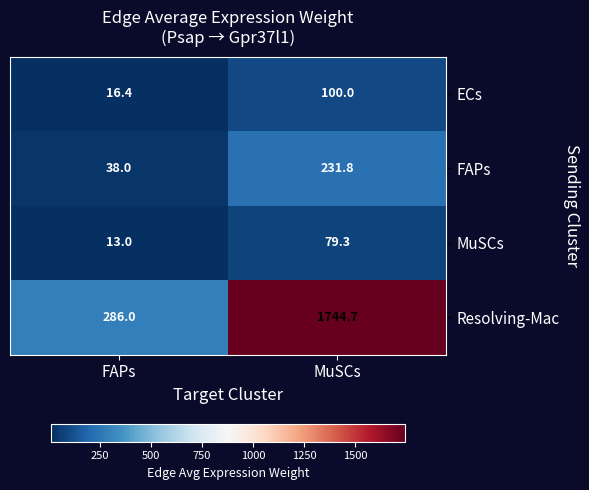

What is the minimum value for ECs?

16.4